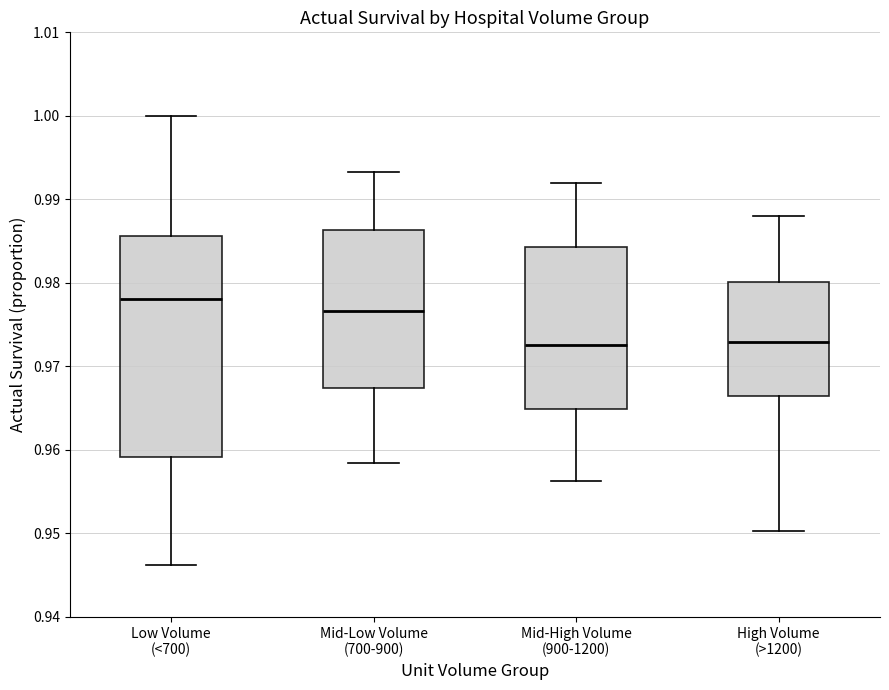

Where does the median line of the box for Low Volume (<700) sit on the y-axis? The values are not printed on the chart, so give them approximately, as read against the axis.

0.978